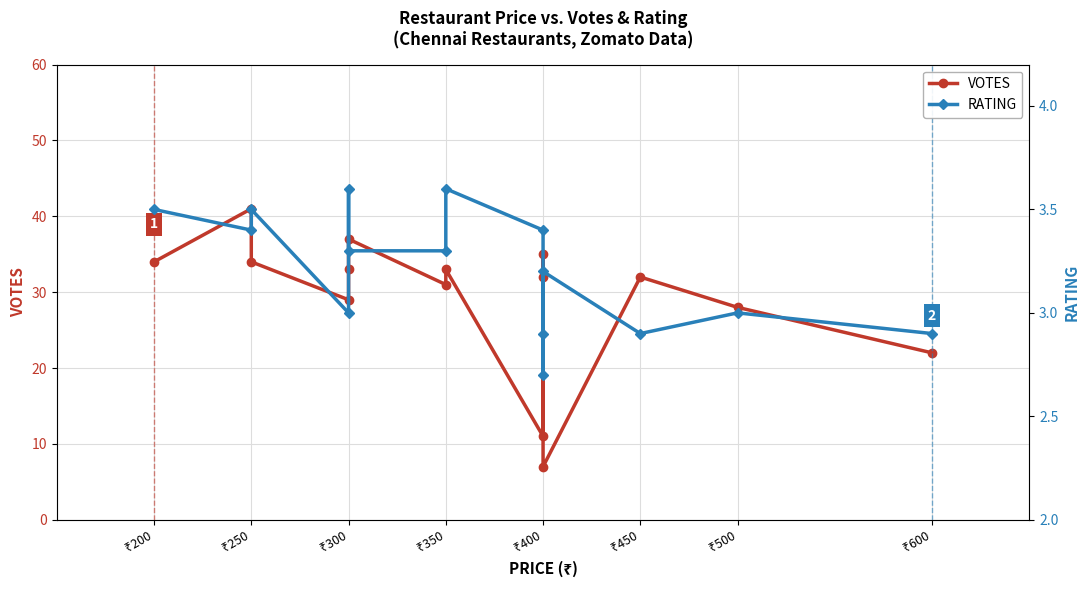

How many values in the VOTES series are below 32?

6